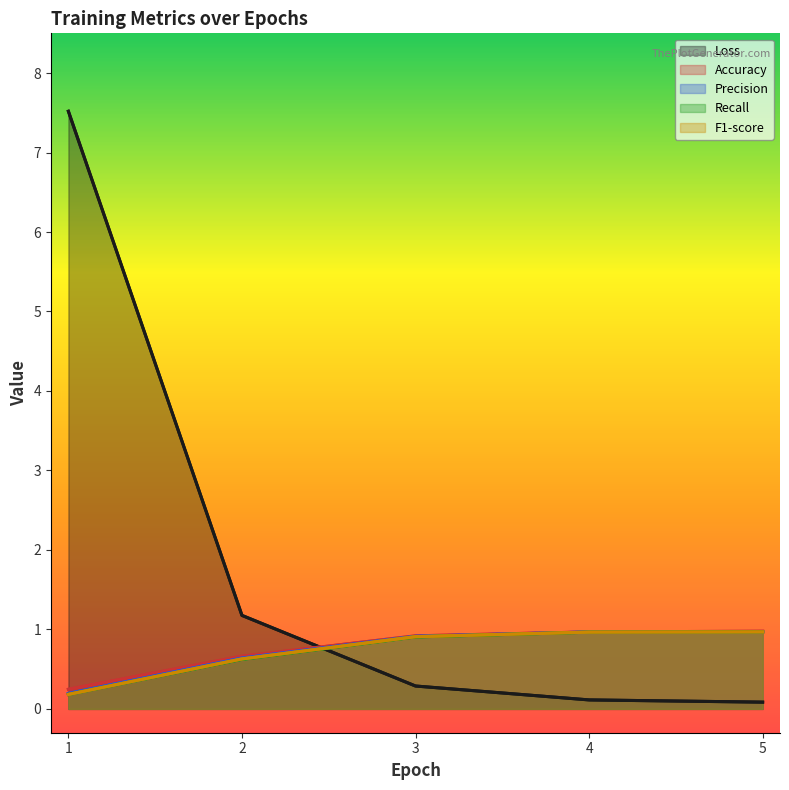

What is the value of the F1-score point at the 4th from the left?

1.0